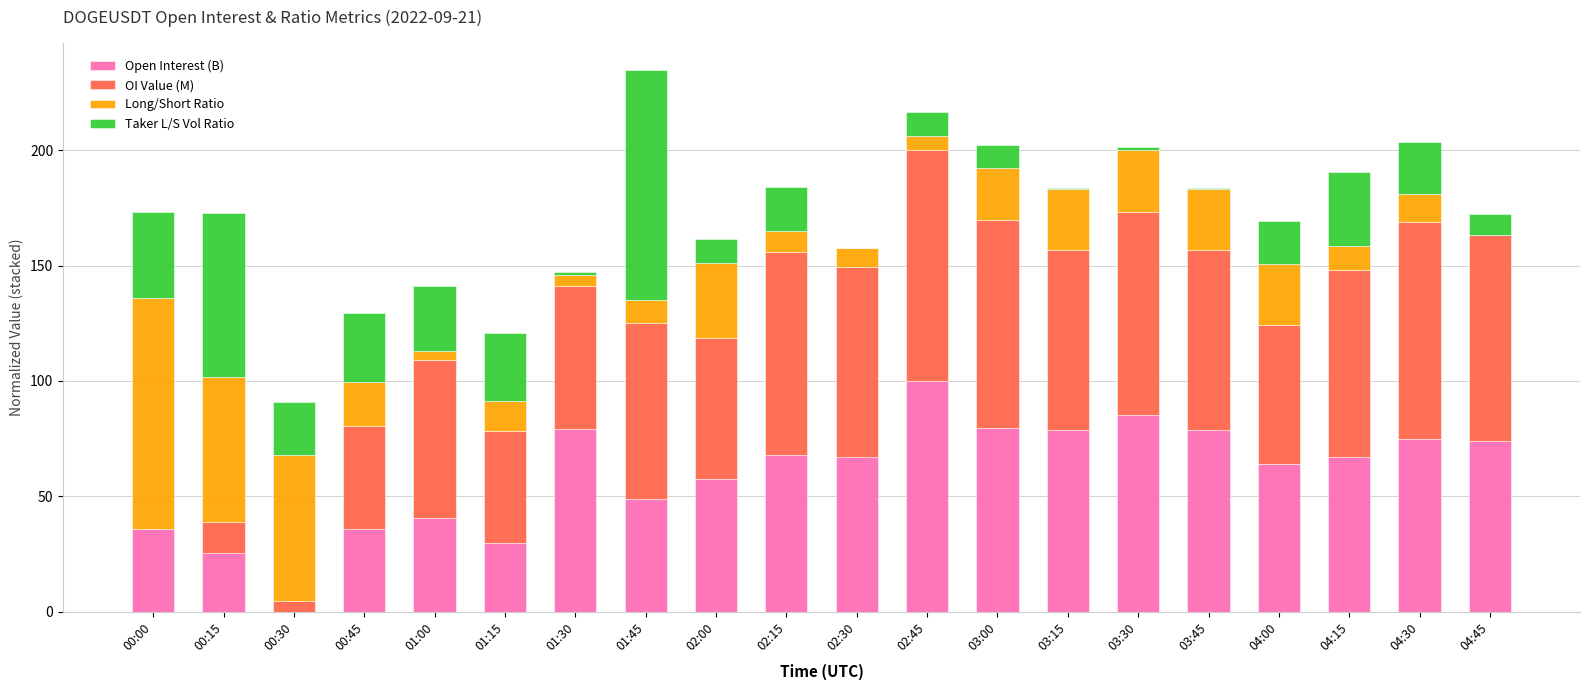

What are all the series names shown in the legend?

Open Interest (B), OI Value (M), Long/Short Ratio, Taker L/S Vol Ratio